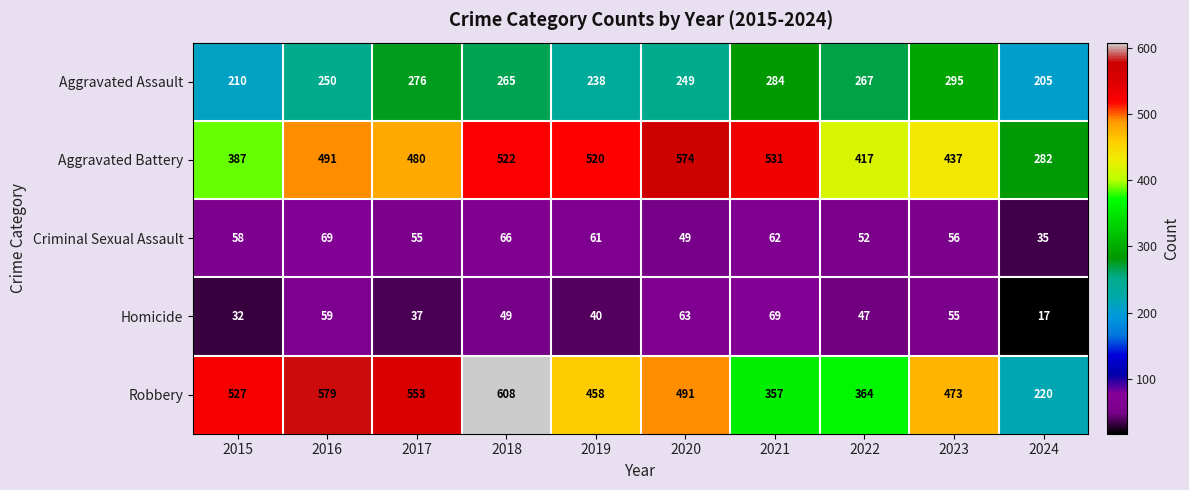

Is the value of Aggravated Battery at 2015 greater than the value of Criminal Sexual Assault at 2023?

Yes